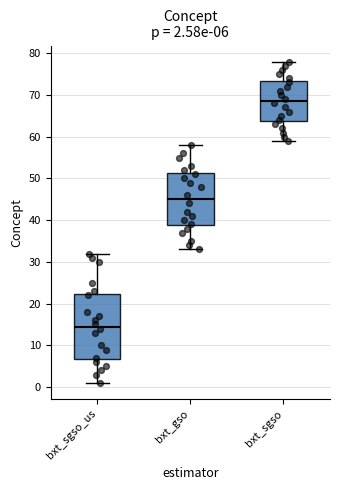

Which box has the highest median line?

bxt_sgso